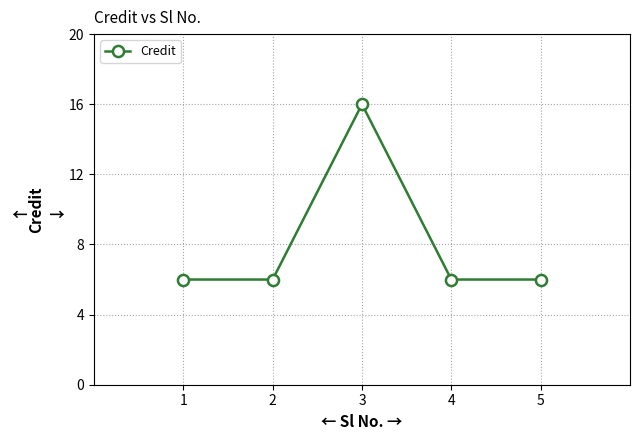

What is the greatest value displayed?

16